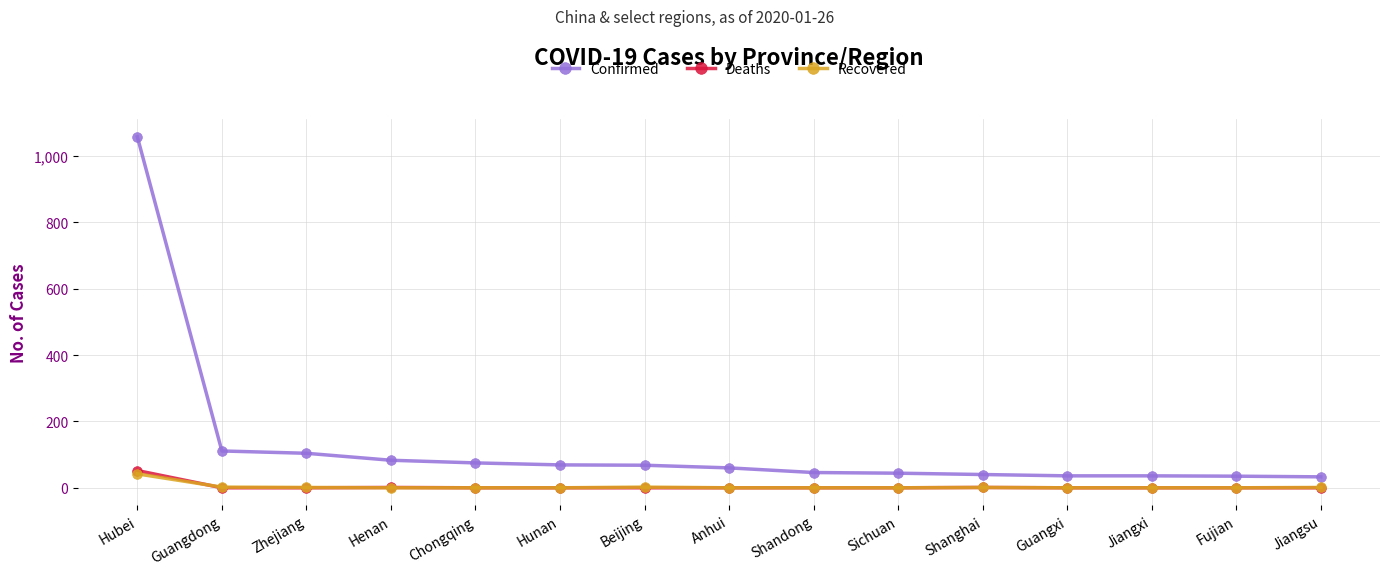

What is the total value across all series at Hubei?

1152